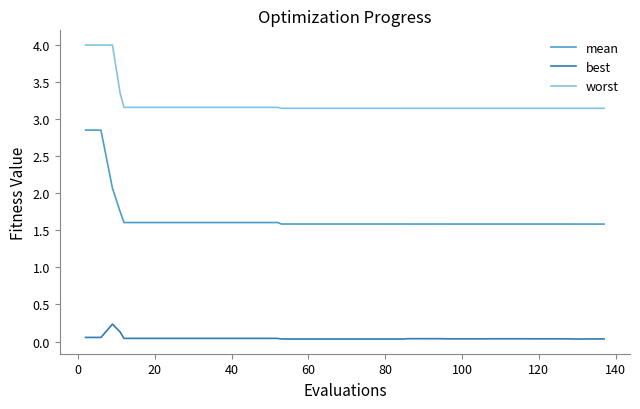

What is the greatest value displayed?

4.0